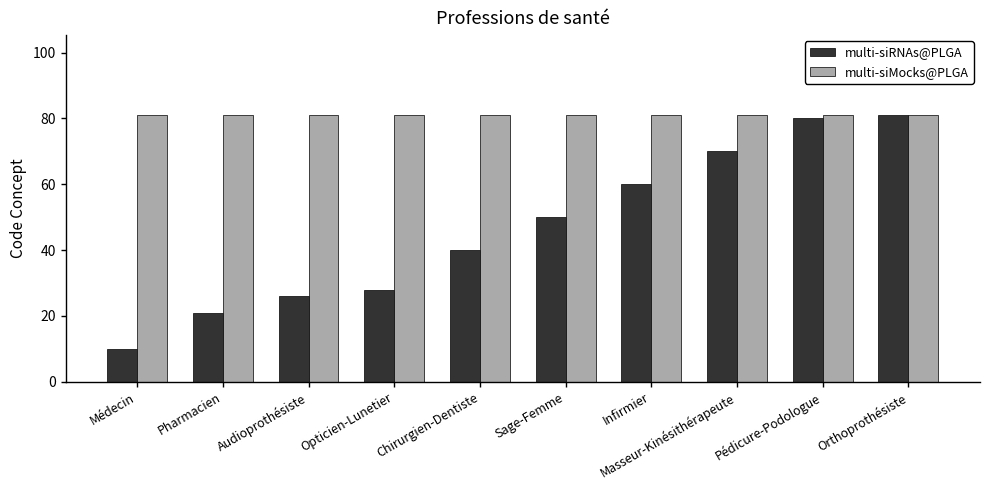

Which series has the largest total across all categories?

multi-siMocks@PLGA